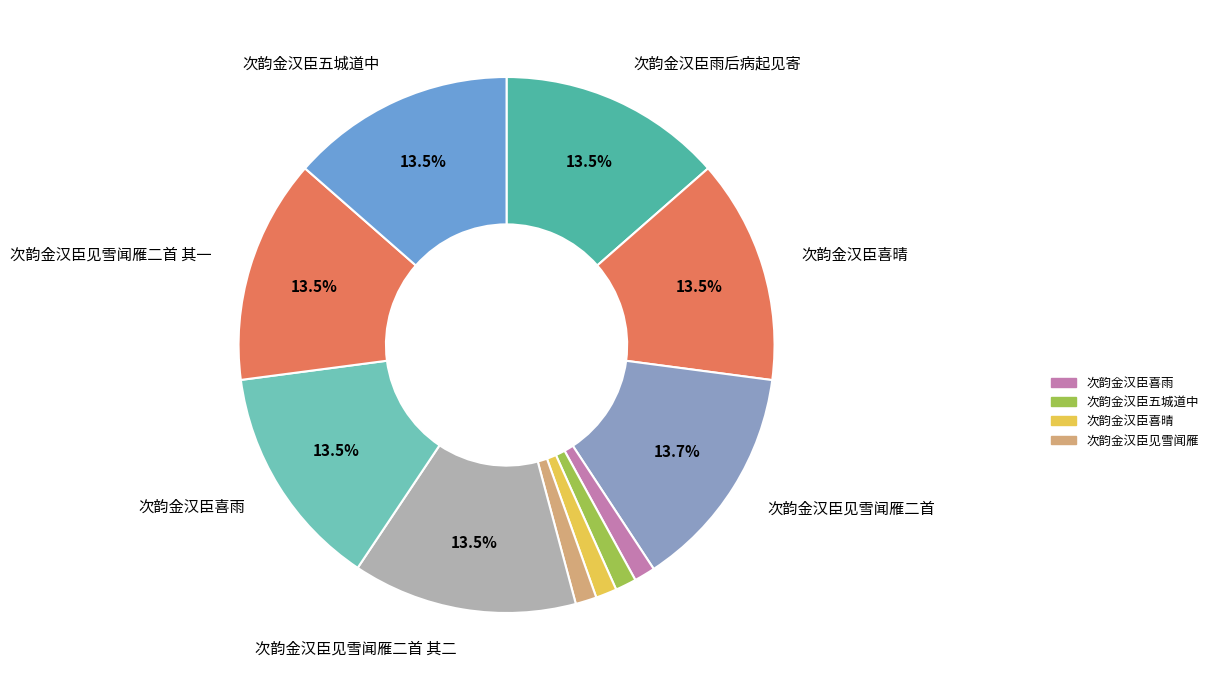

How many slices are in this pie chart?

11